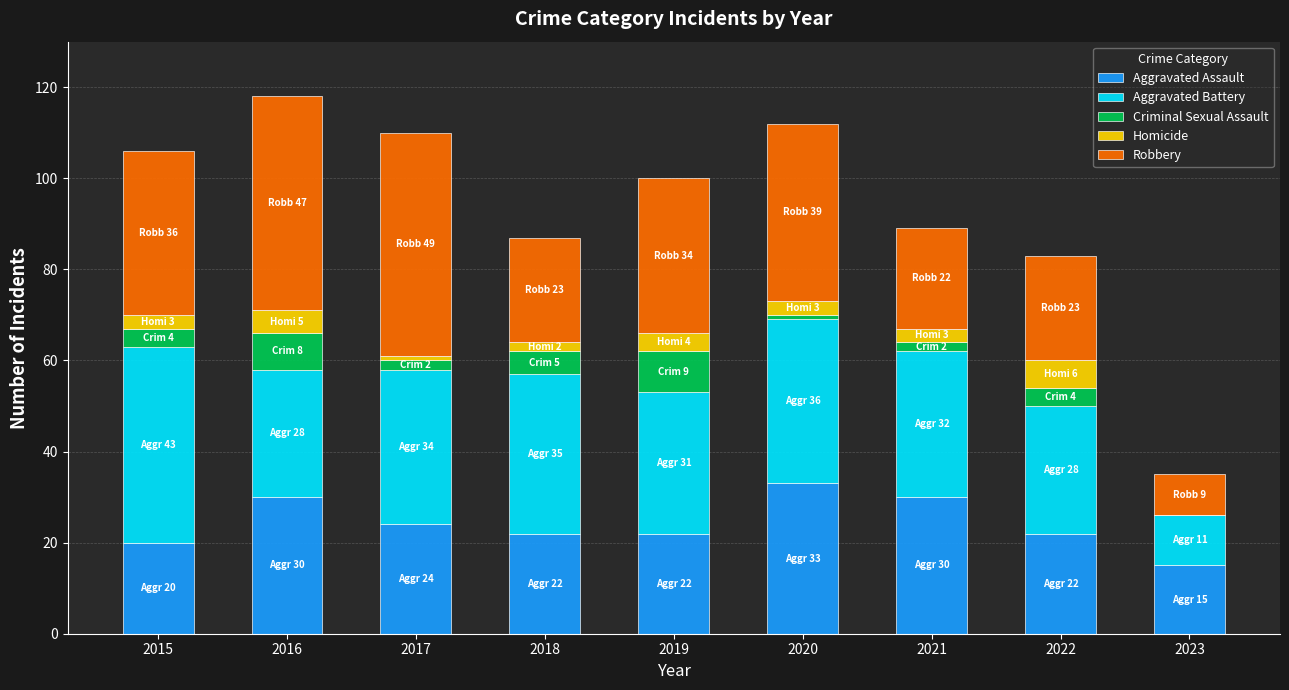

At which label does Aggravated Assault reach its peak?

2020